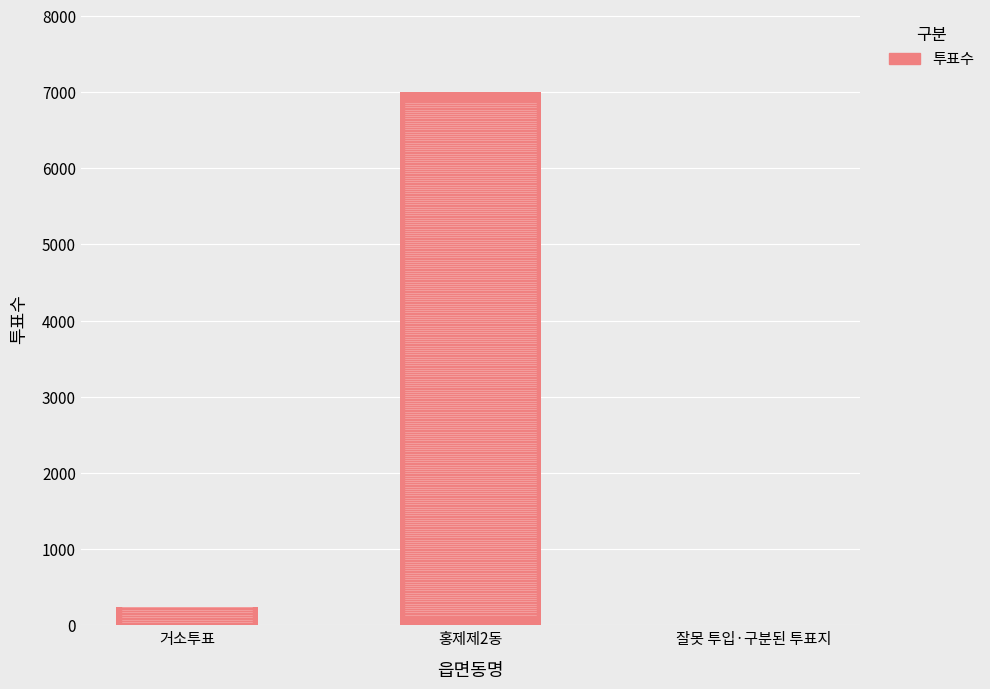

Is it true that the value at 홍제제2동 is 6998?

True